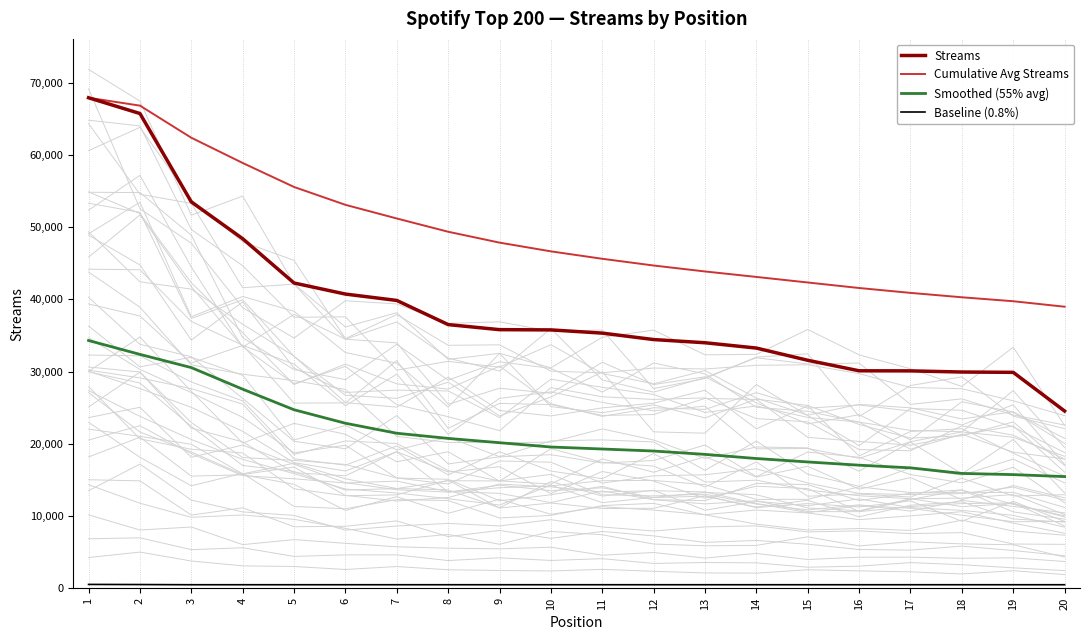

True or false: Streams and Smoothed (55% avg) intersect in this chart.

False